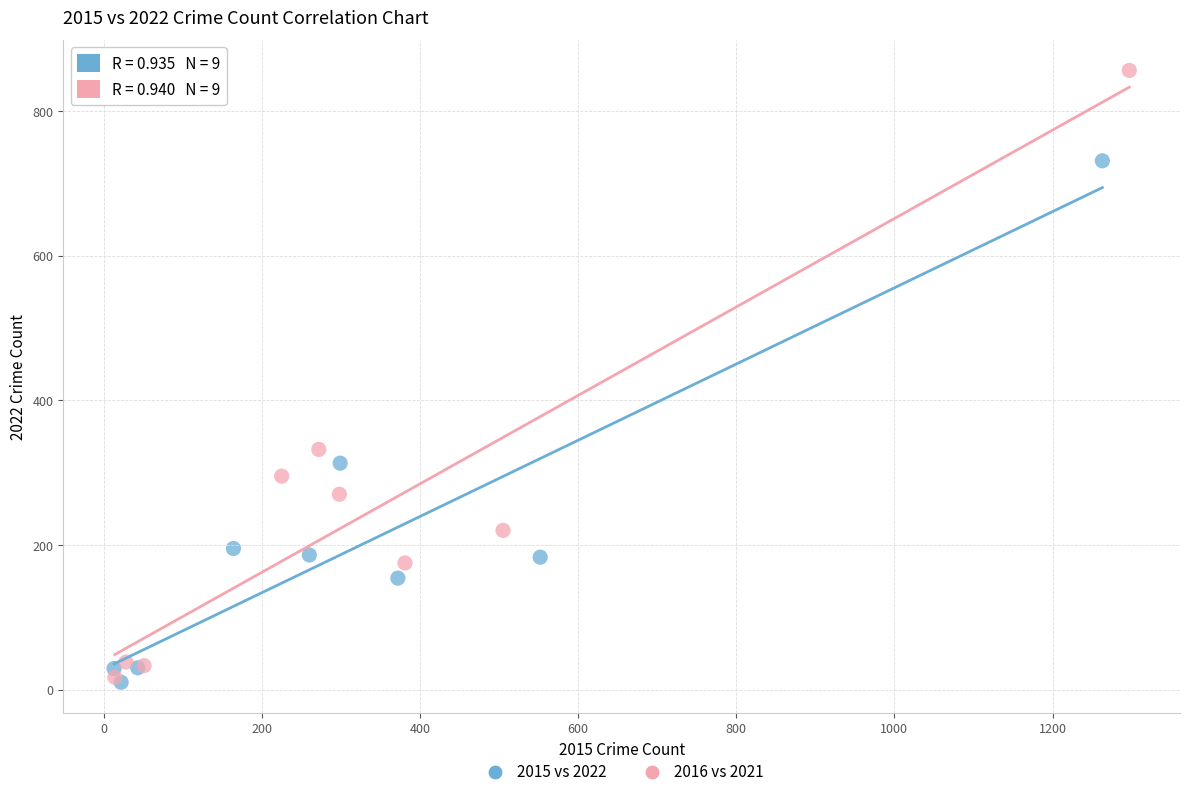

Which series has the largest Y range (max minus min)?

2016 vs 2021